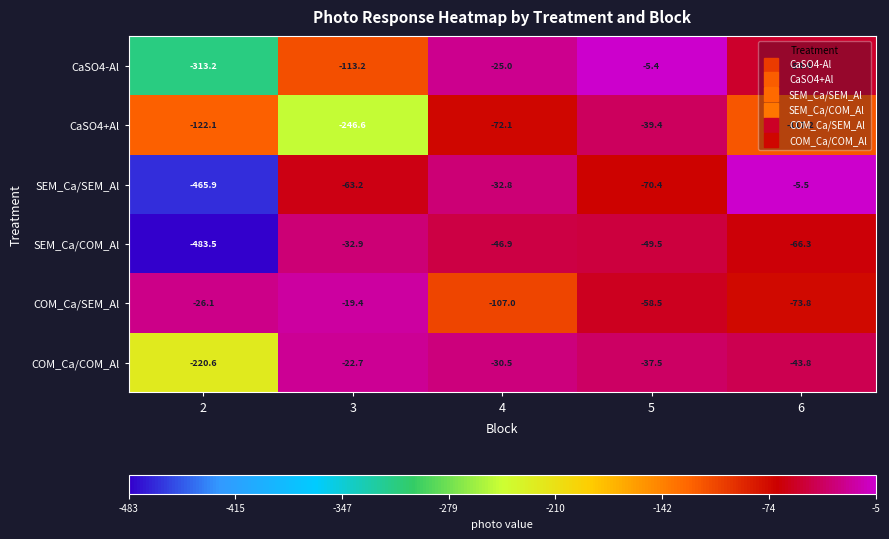

What is the sum of the CaSO4+Al values at 4 and 2?

-194.2